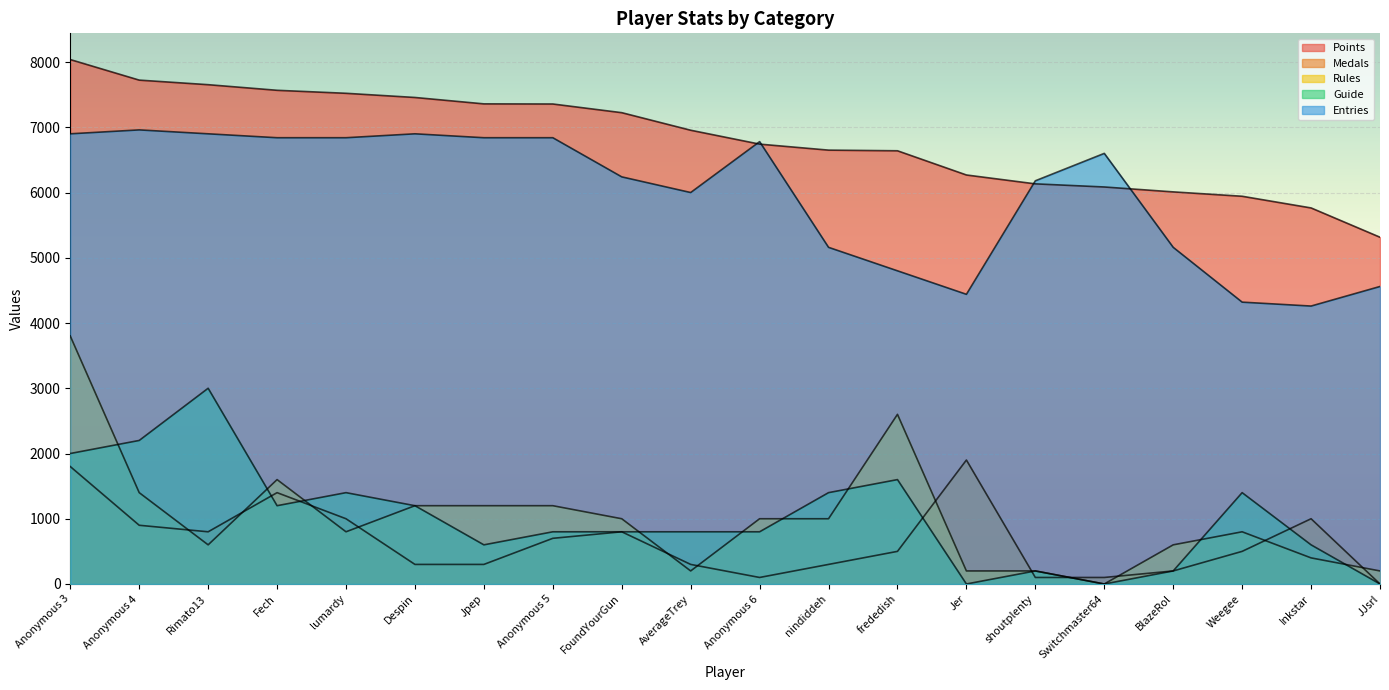

Does the chart display data point markers on the line(s)?

No